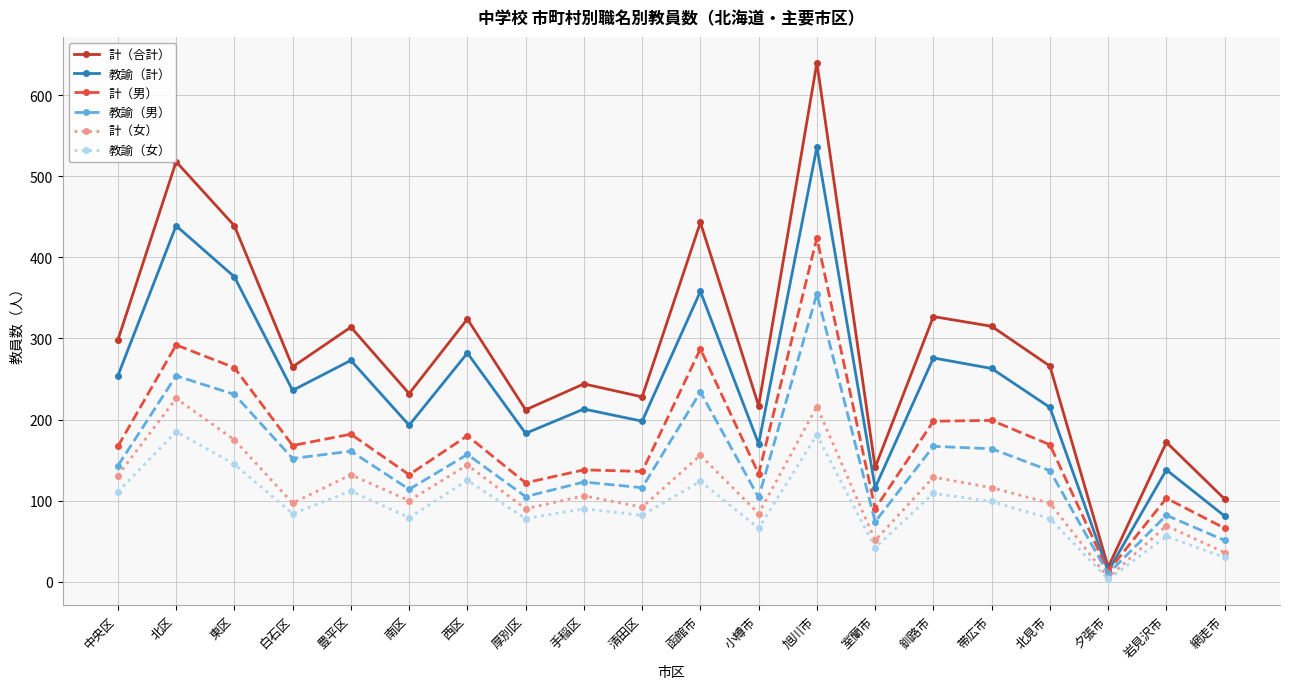

Rank the series by their maximum value, from highest to lowest.

計（合計）, 教諭（計）, 計（男）, 教諭（男）, 計（女）, 教諭（女）